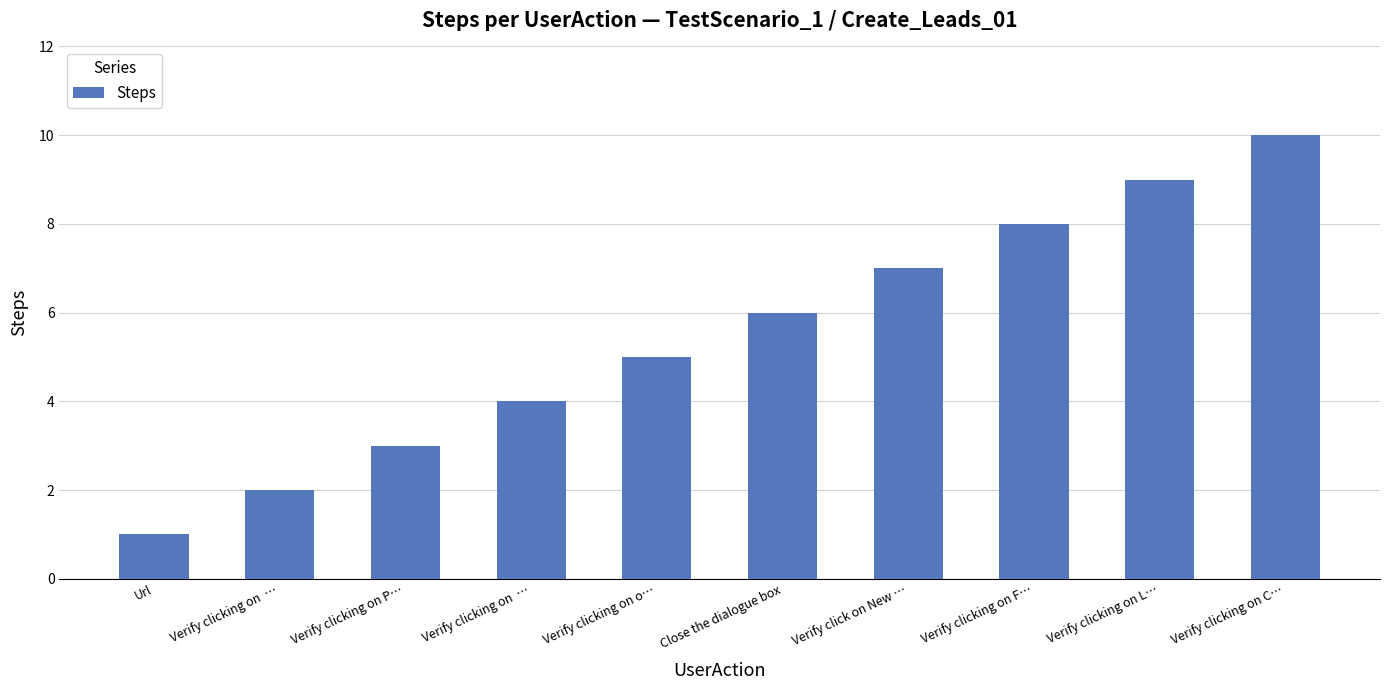

How many values are below 6?

5